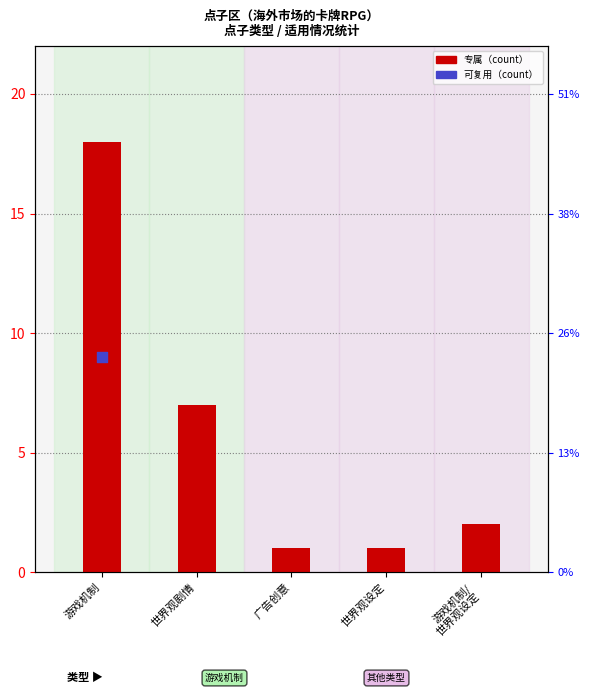

What is the ratio of the value at 广告创意 to the value at 世界观剧情?

0.1